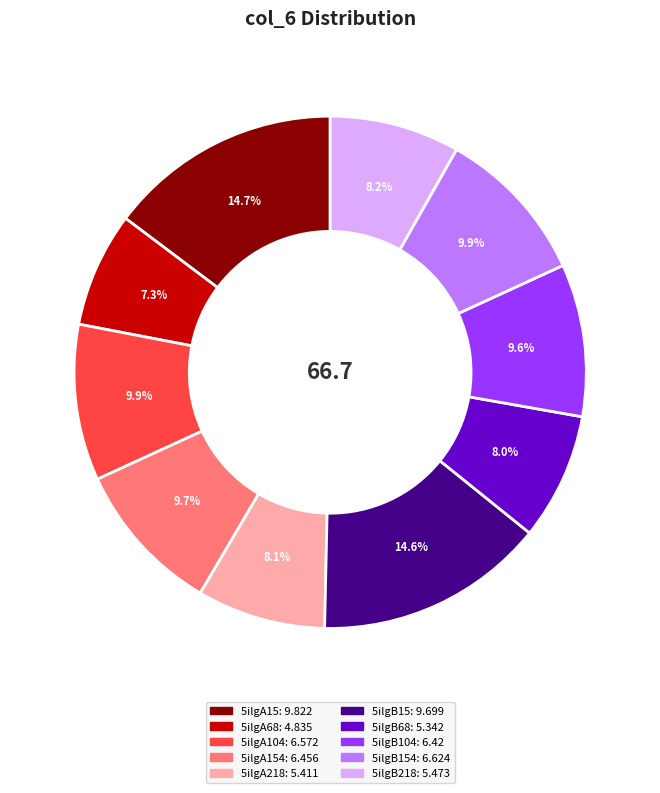

Does any single category account for the majority?

No